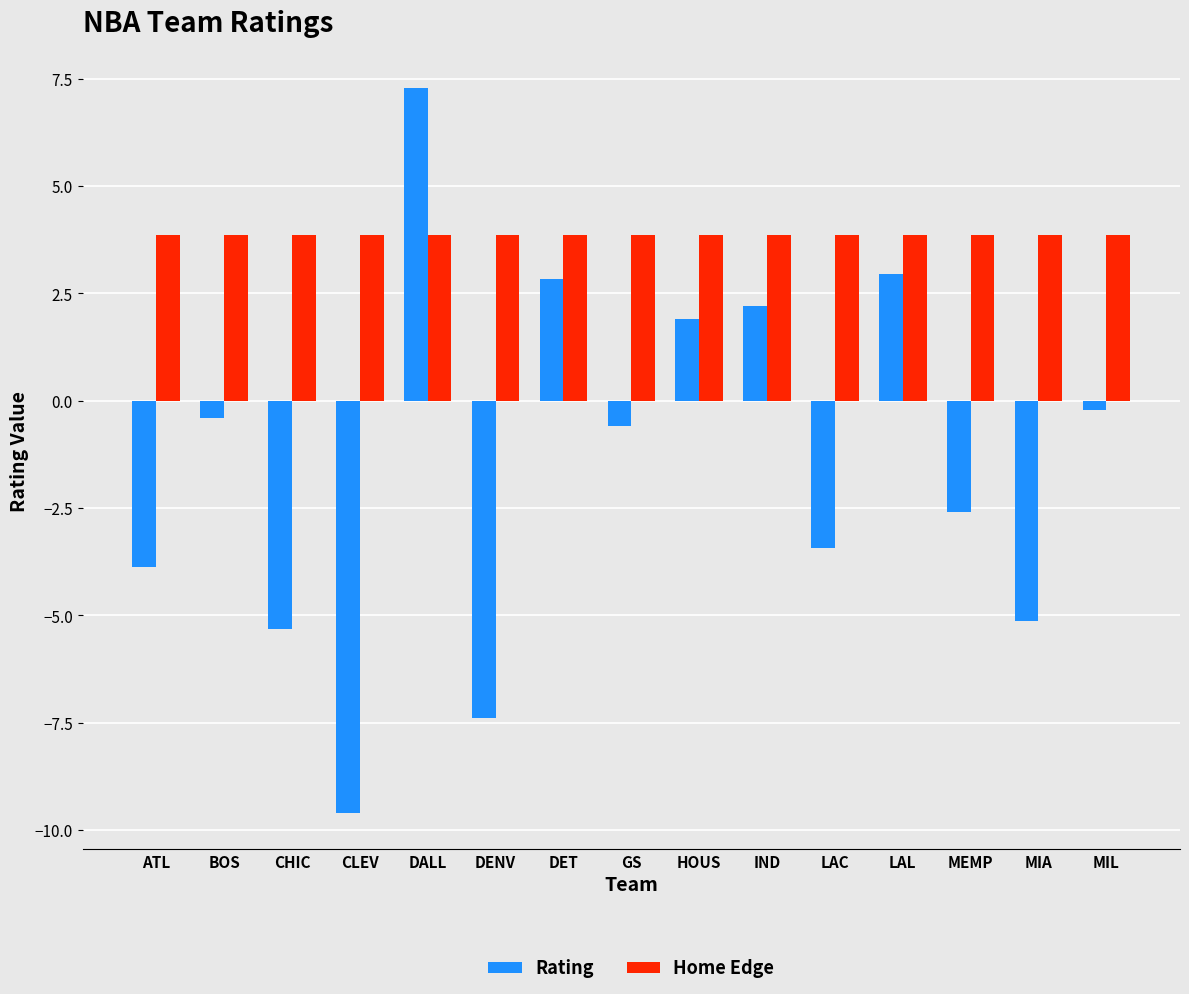

List the series in order of their overall mean, highest first.

Home Edge, Rating